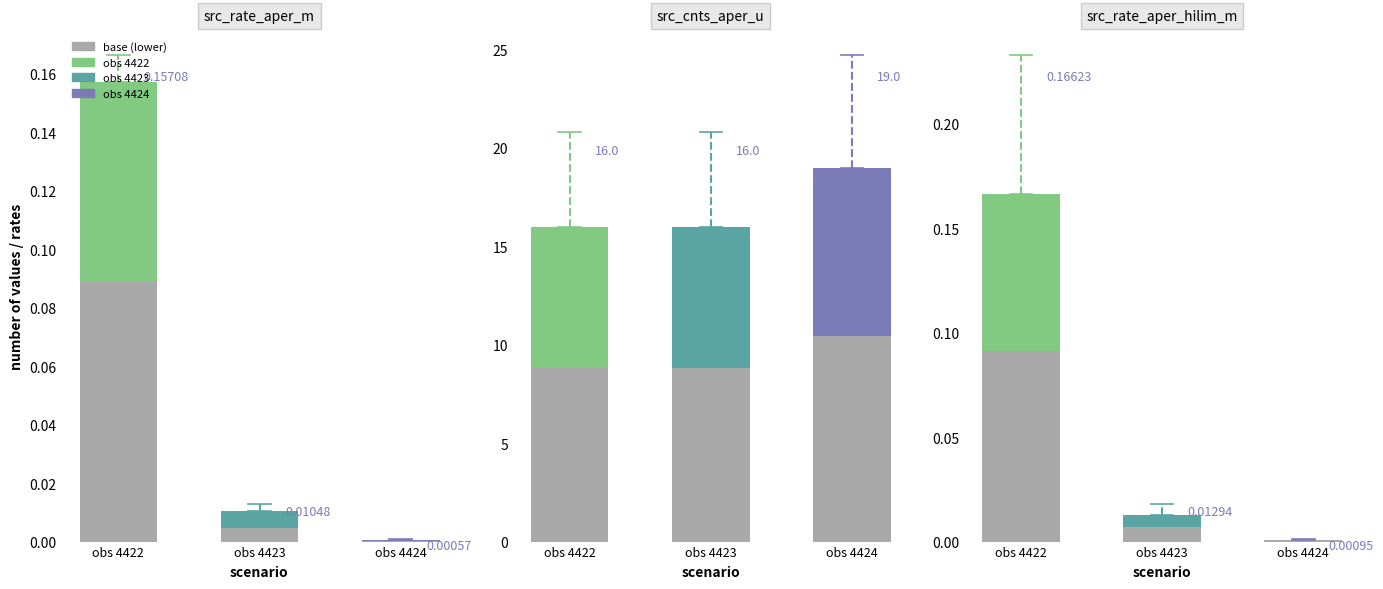

Which category has the lowest value across all series?

obs 4424